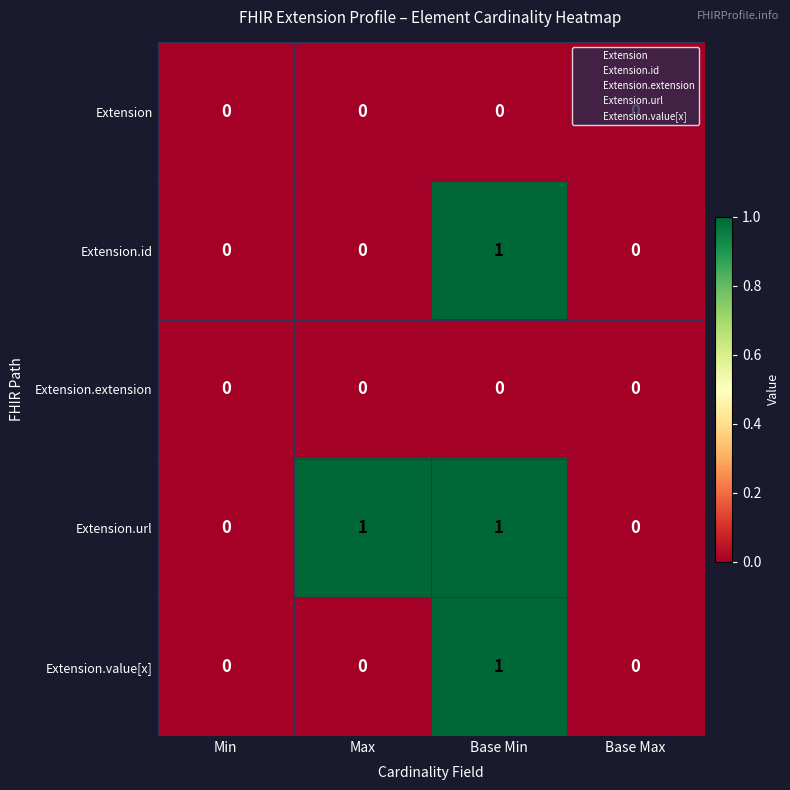

At which category is the sum across all series the highest?

Base Min